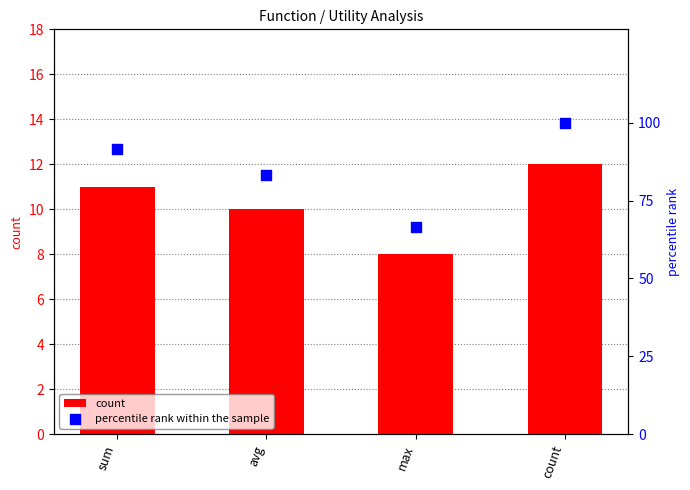

Which series has the largest total across all categories?

percentile rank within the sample